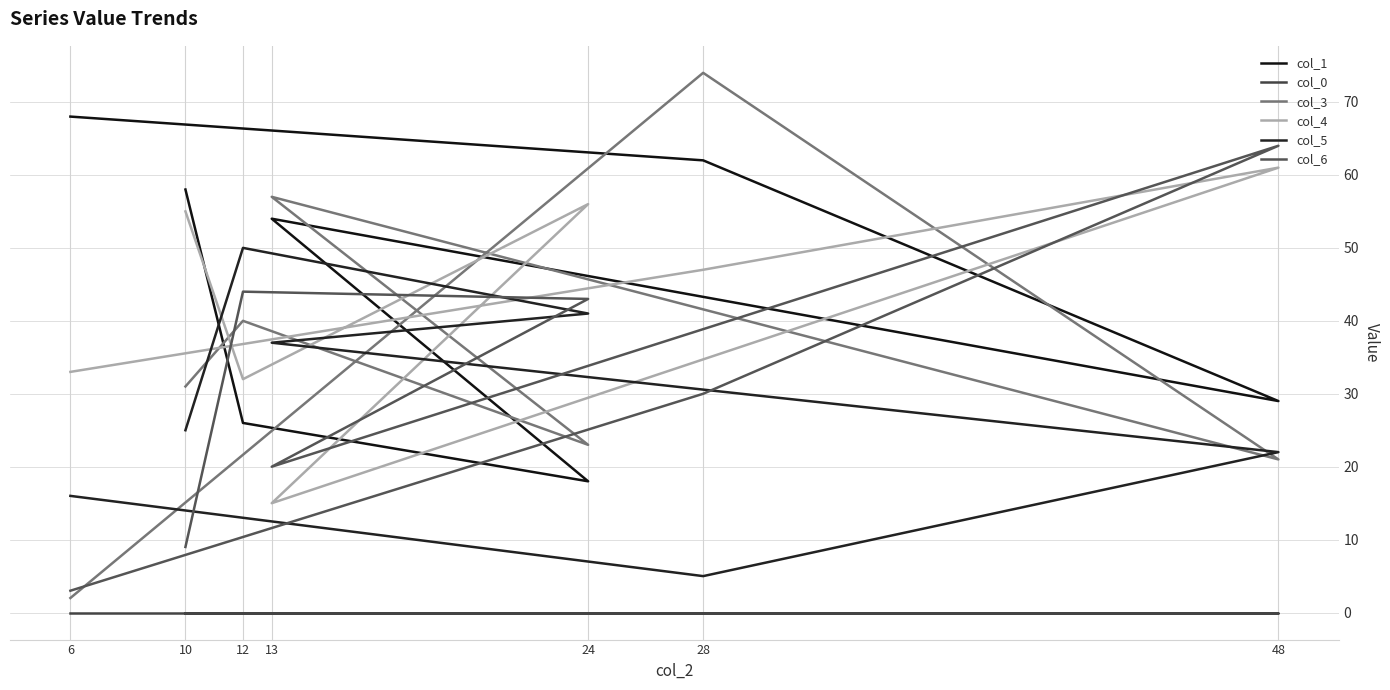

Reading left to right, list all the values displayed in this chart.

col_1: 10=58	12=26	24=18	13=54	48=29	28=62	6=68
col_0: 10=0	12=0	24=0	13=0	48=0	28=0	6=0
col_3: 10=31	12=40	24=23	13=57	48=21	28=74	6=2
col_4: 10=55	12=32	24=56	13=15	48=61	28=47	6=33
col_5: 10=25	12=50	24=41	13=37	48=22	28=5	6=16
col_6: 10=9	12=44	24=43	13=20	48=64	28=30	6=3